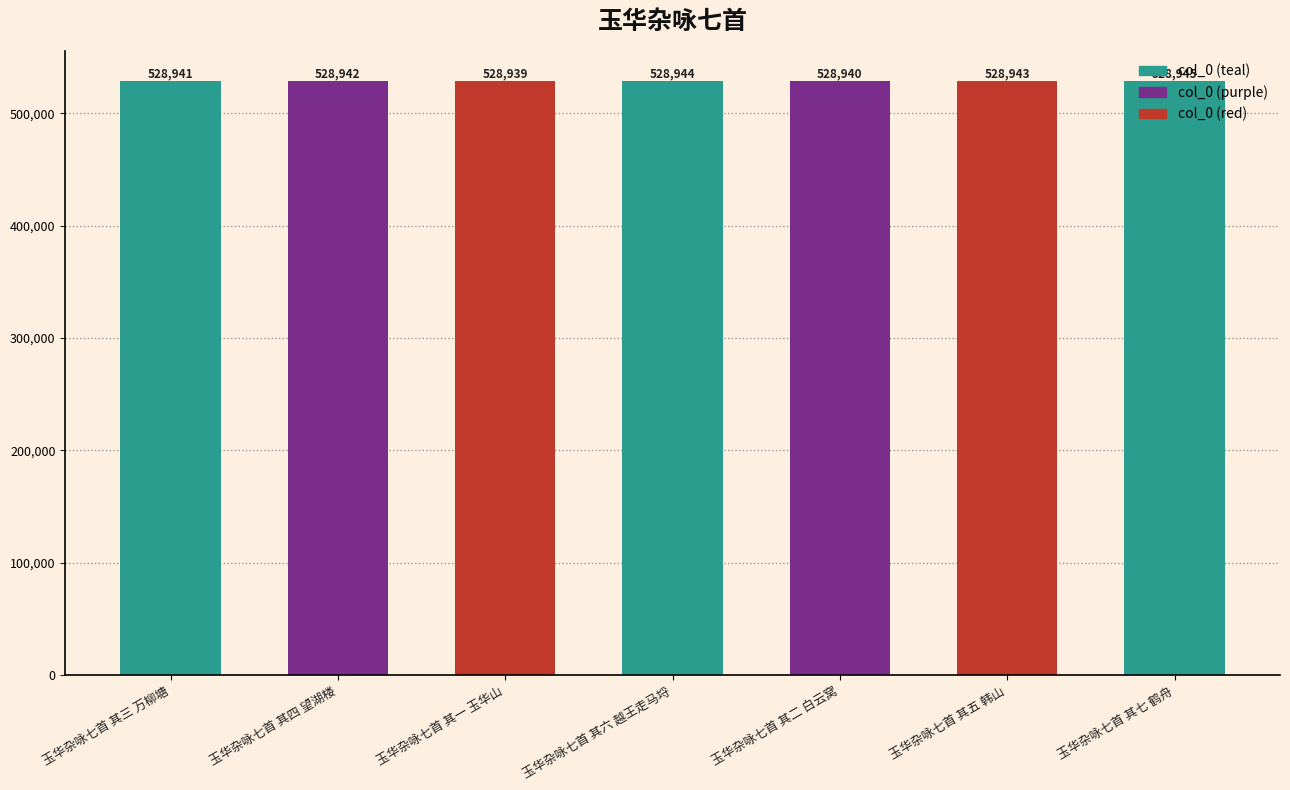

Which label corresponds to the smallest value in the chart?

玉华杂咏七首 其一 玉华山